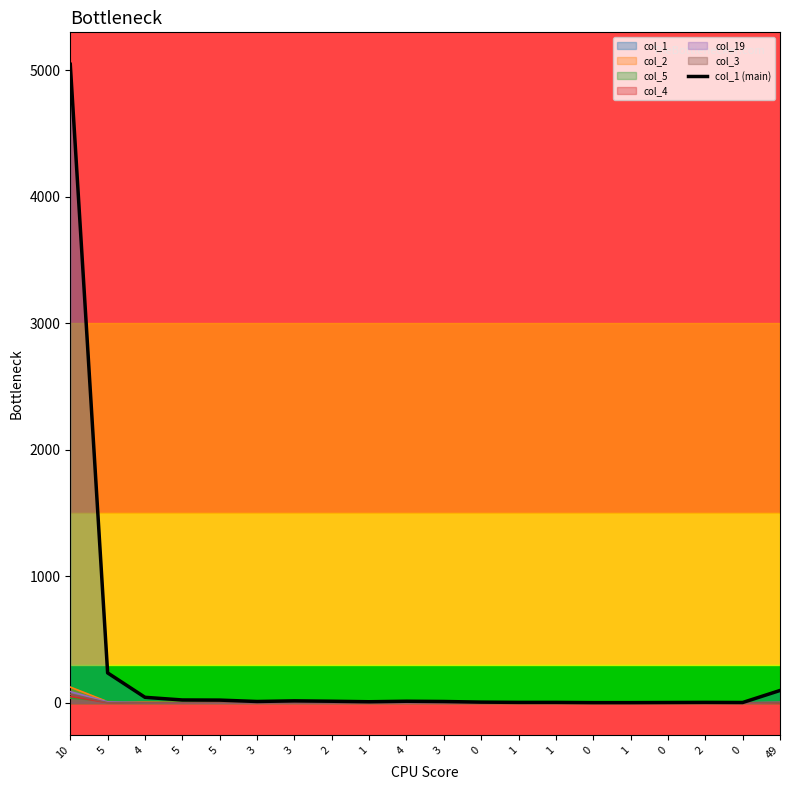

The value at 1 is 4. True or false?

True